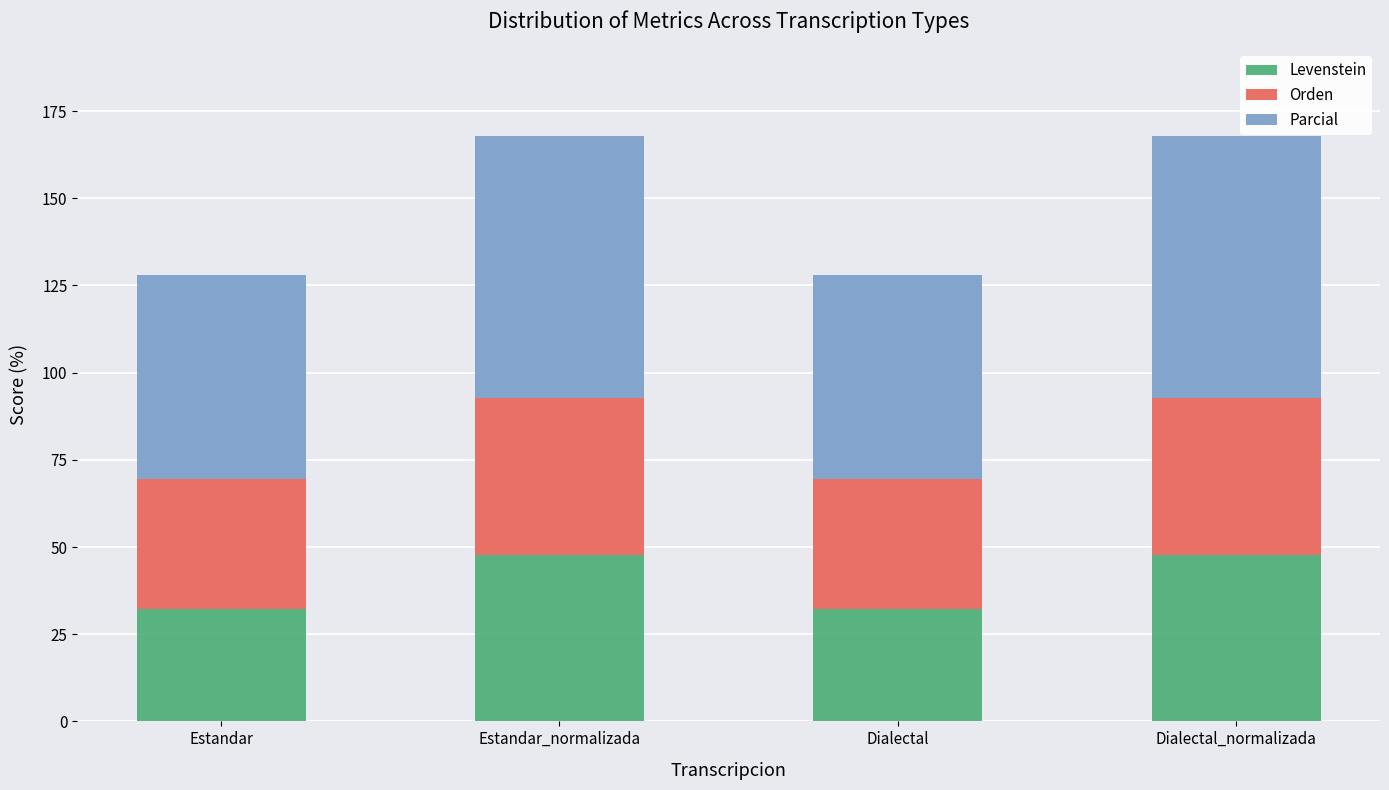

Is it true that Levenstein equals 14.8 at Dialectal?

False